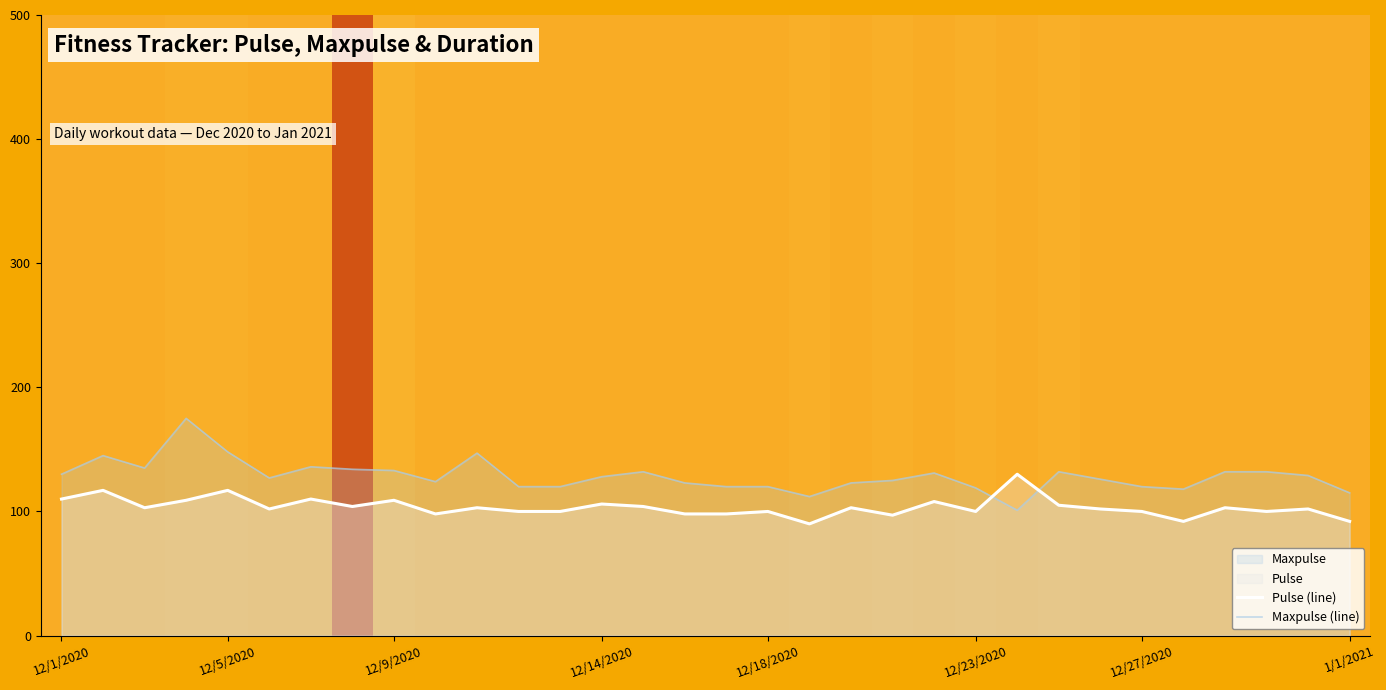

Rank the series at 12/23/2020 from highest to lowest value.

Maxpulse (line), Pulse (line)